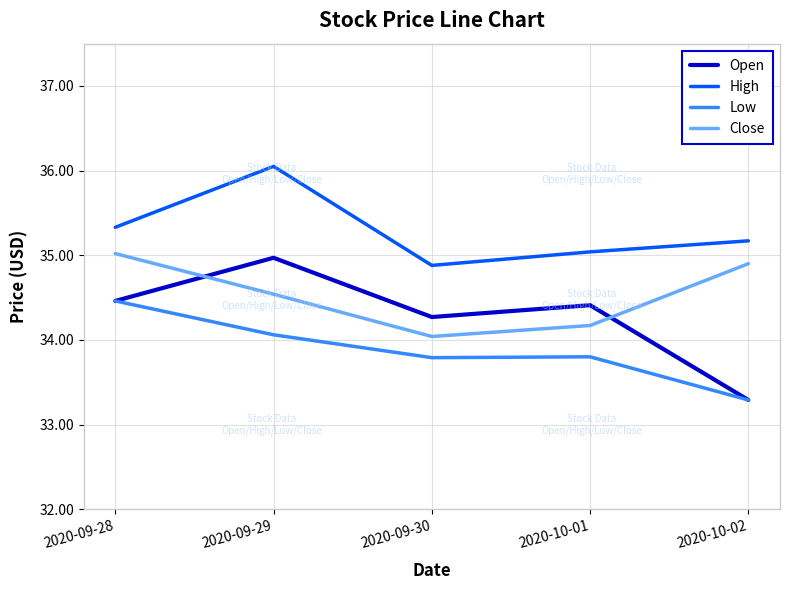

The value of Open at 2020-09-30 is 18.6. True or false?

False